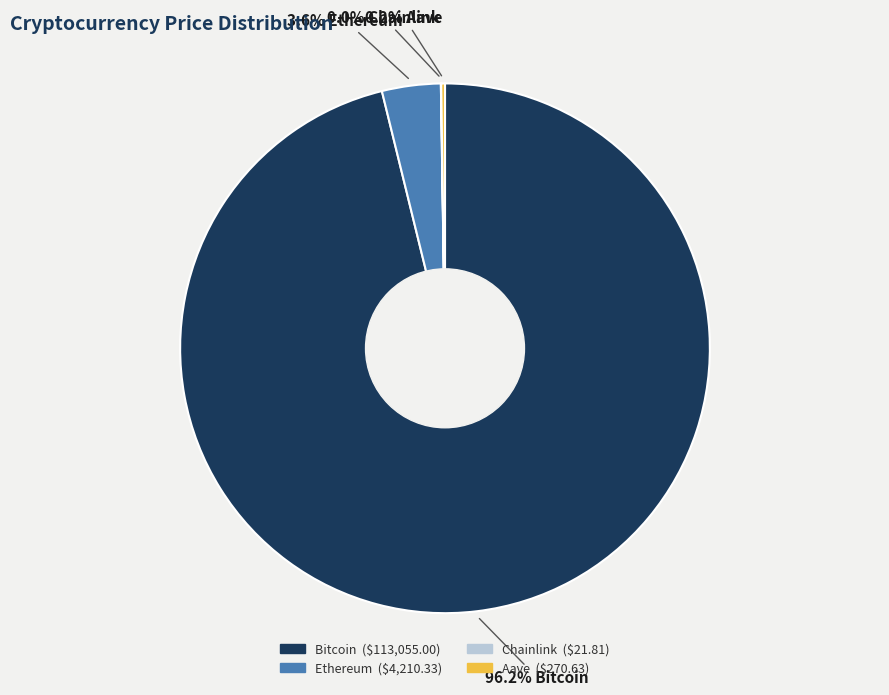

Which slice is the largest?

Bitcoin